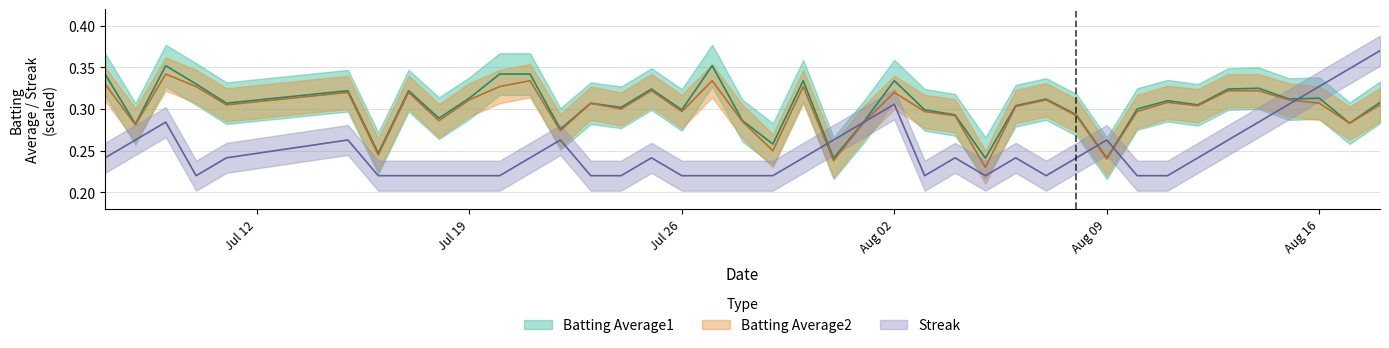

How many interior local valleys does the Streak series have?

4